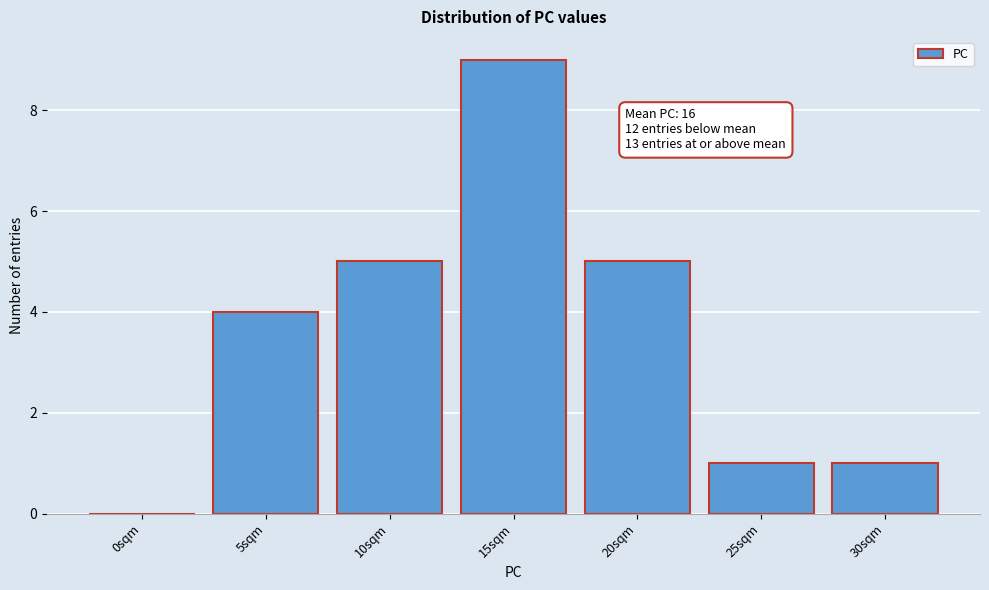

Reading left to right, extract all data points from this chart.

0sqm=0	5sqm=4	10sqm=5	15sqm=9	20sqm=5	25sqm=1	30sqm=1